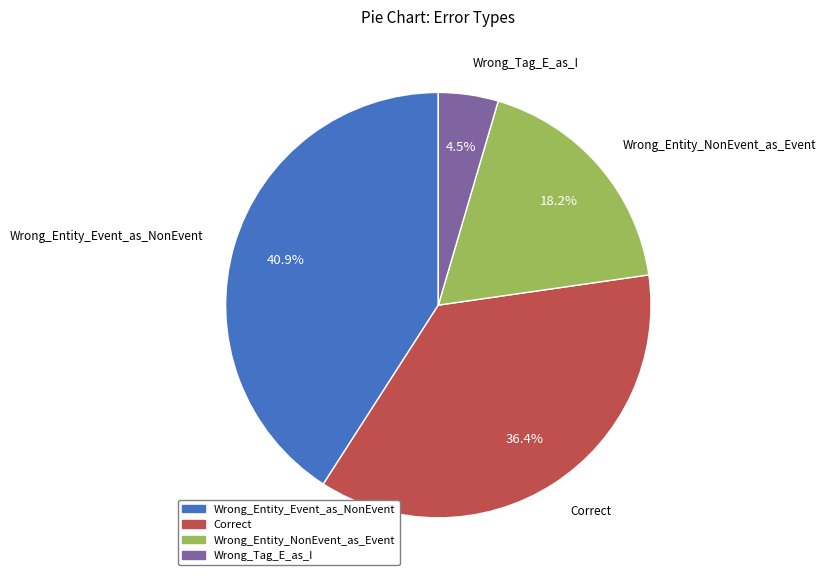

Rank the categories by value from lowest to highest.

Wrong_Tag_E_as_I, Wrong_Entity_NonEvent_as_Event, Correct, Wrong_Entity_Event_as_NonEvent